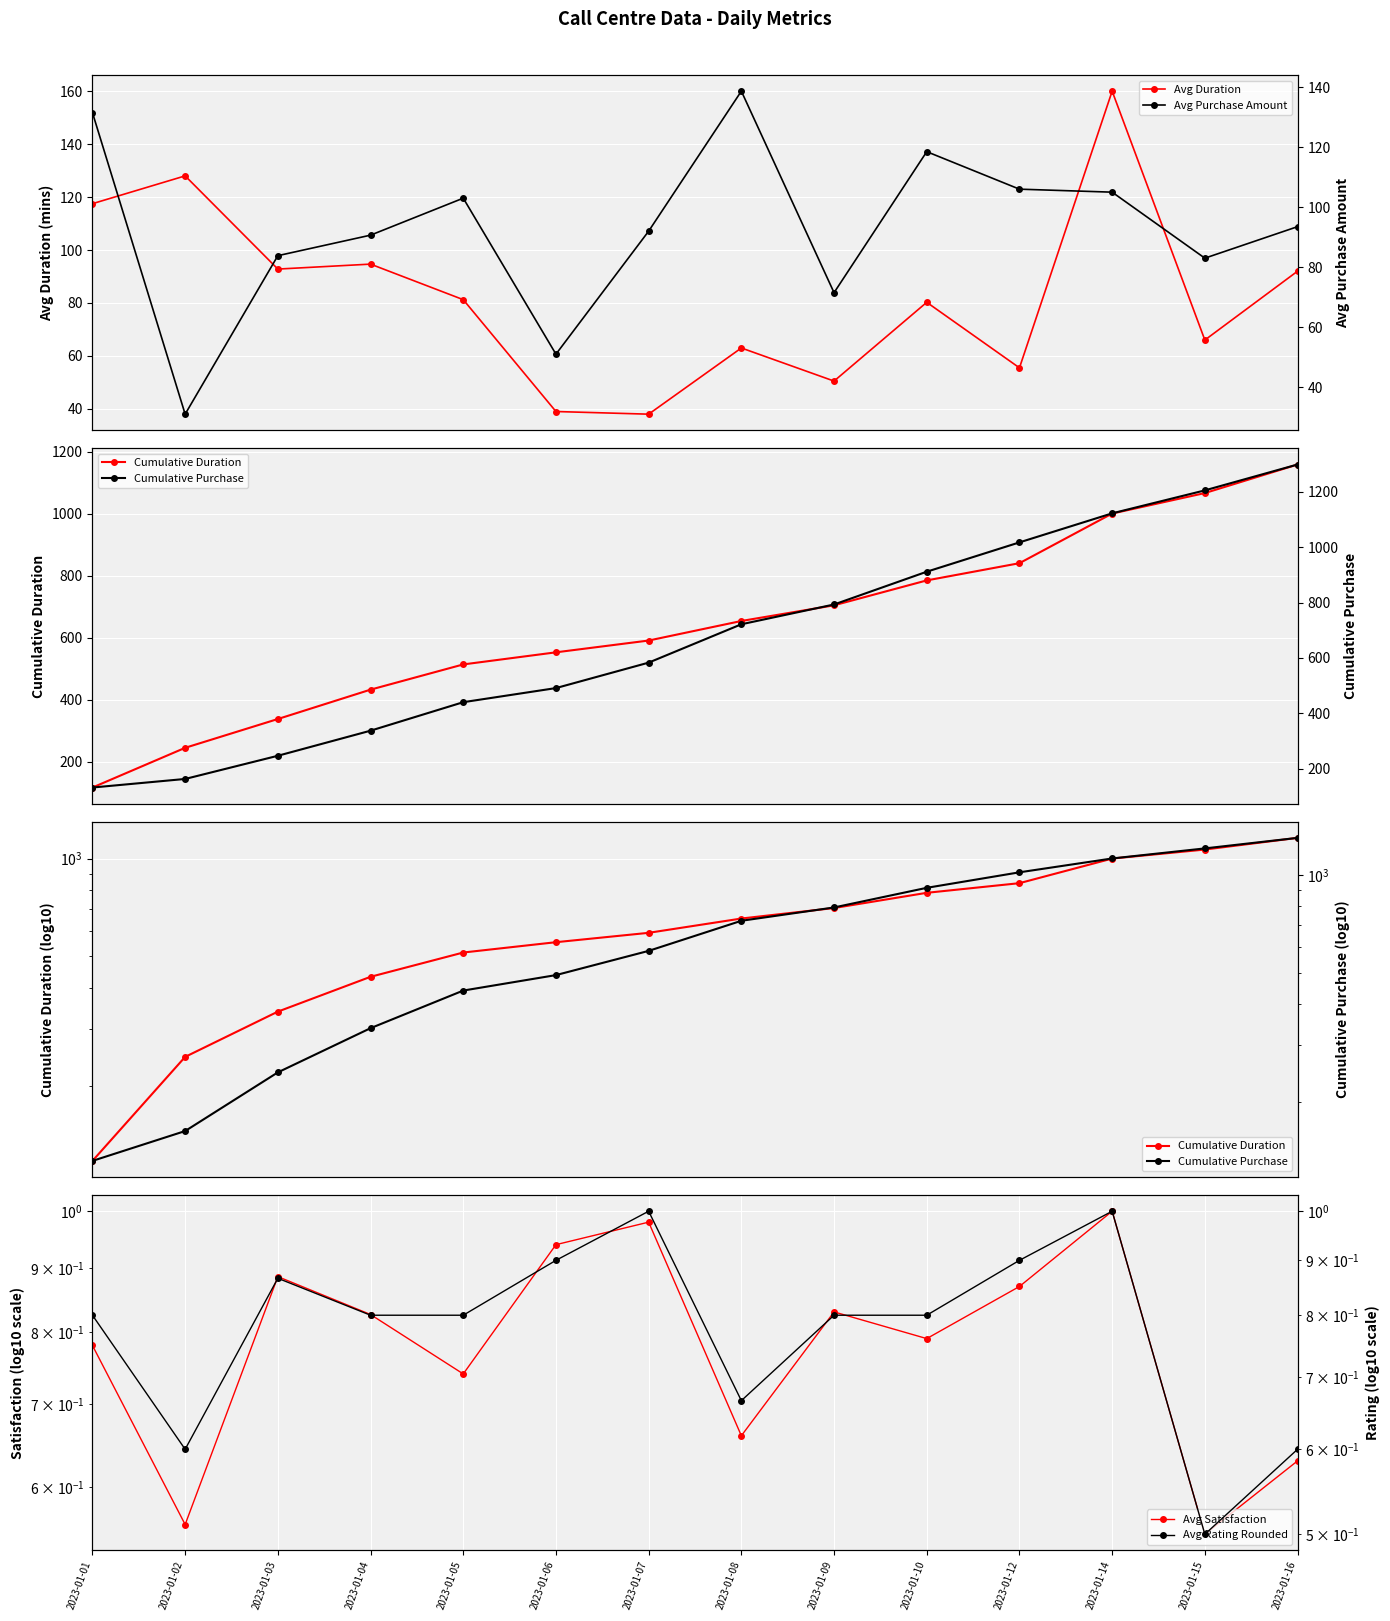

In Avg Purchase Amount, how many points are higher than both neighbors (excluding endpoints)?

3